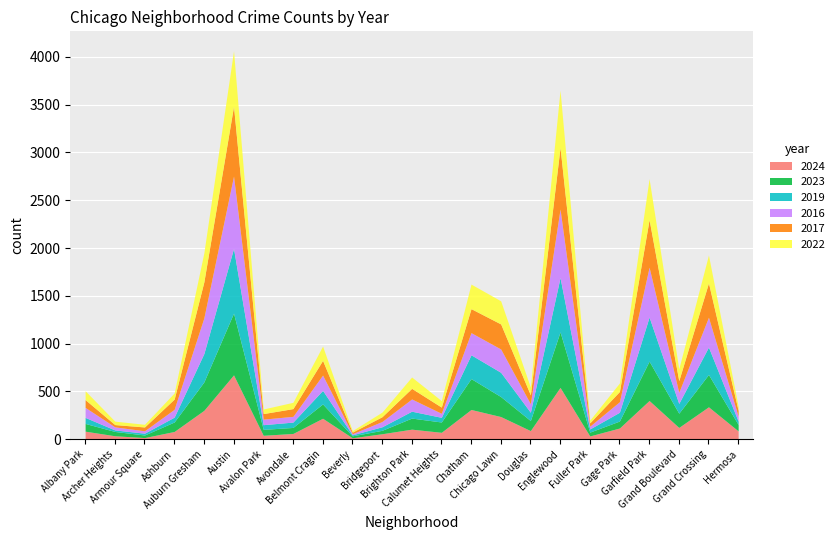

What position from the left is Archer Heights?

2